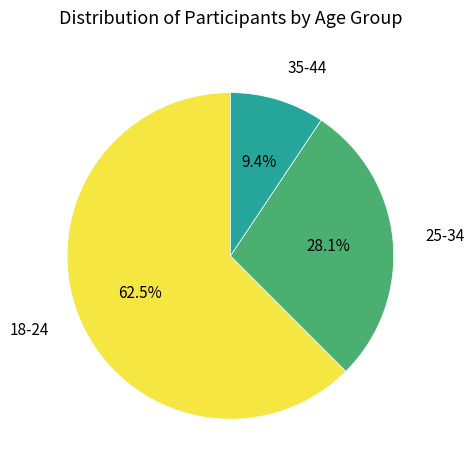

Approximately how many times larger is the value at 18-24 compared to 25-34?

2.2